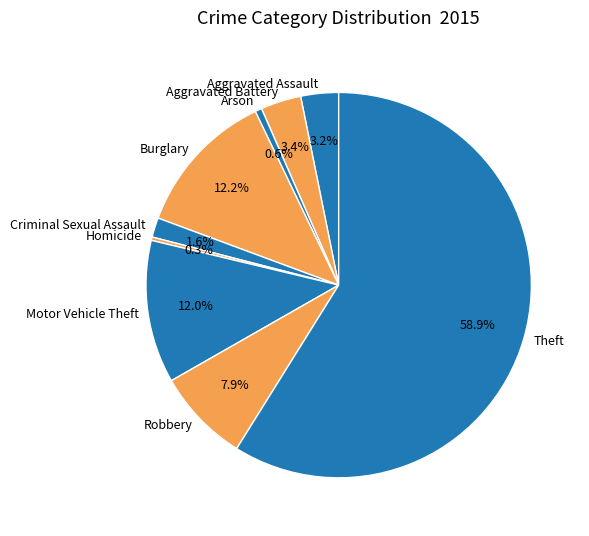

To the nearest percent, what is the difference between the largest and smallest slice percentages?

59%